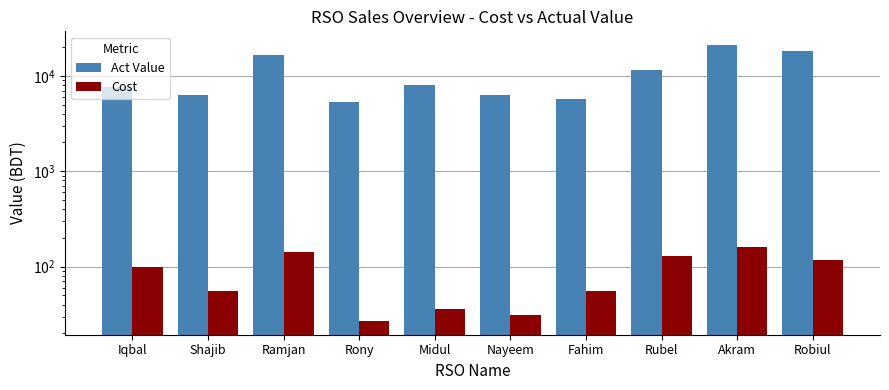

What is the difference between the second highest and second lowest values in the Cost series?

113.0